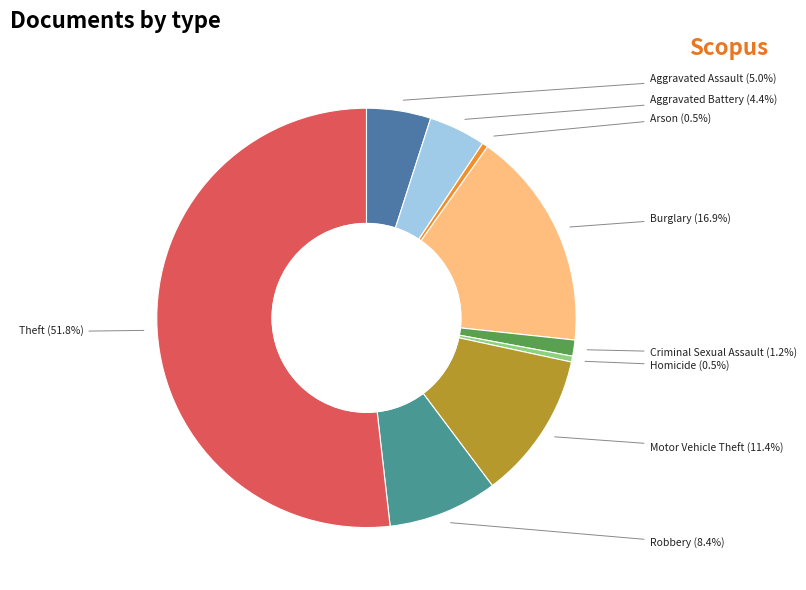

Combined, do Arson and Aggravated Battery account for over 50%?

No